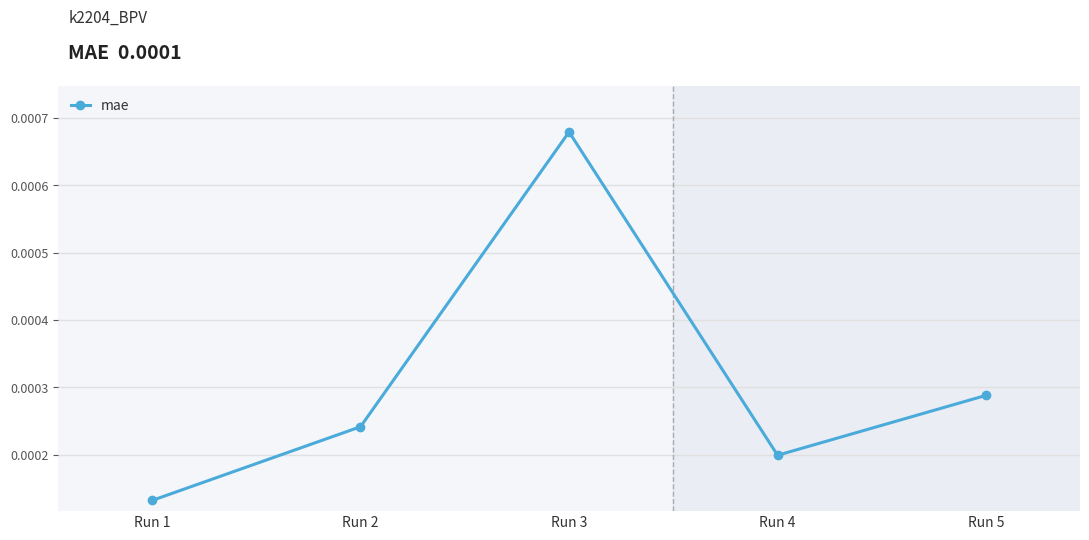

Between Run 5 and Run 1, which is larger?

Run 5